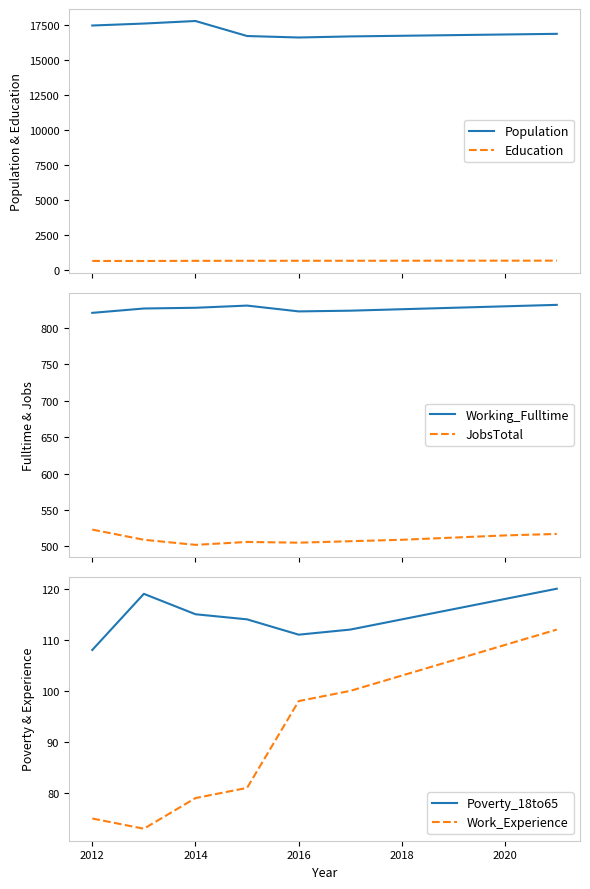

True or false: Population and Education cross at least once.

False